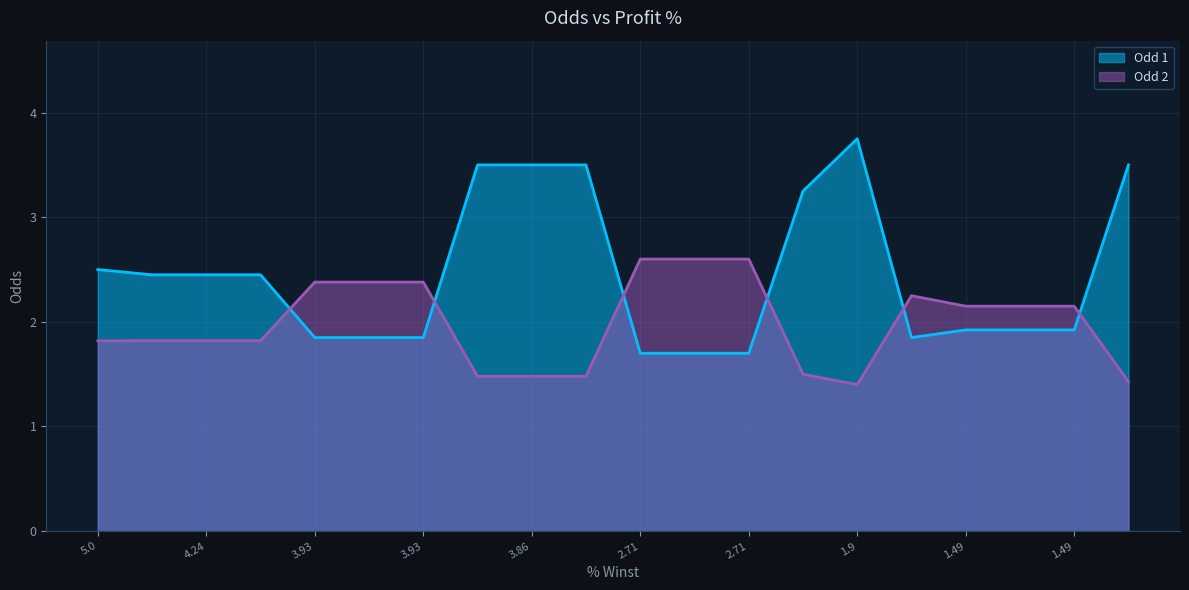

What is the greatest value displayed?

3.8